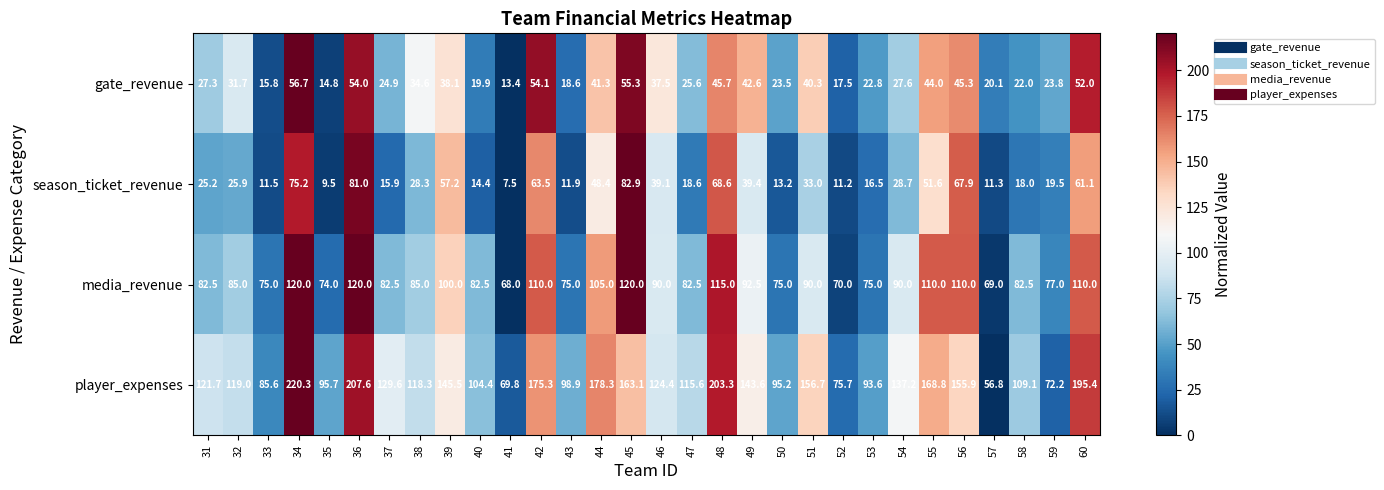

At which label does player_expenses reach its peak?

34